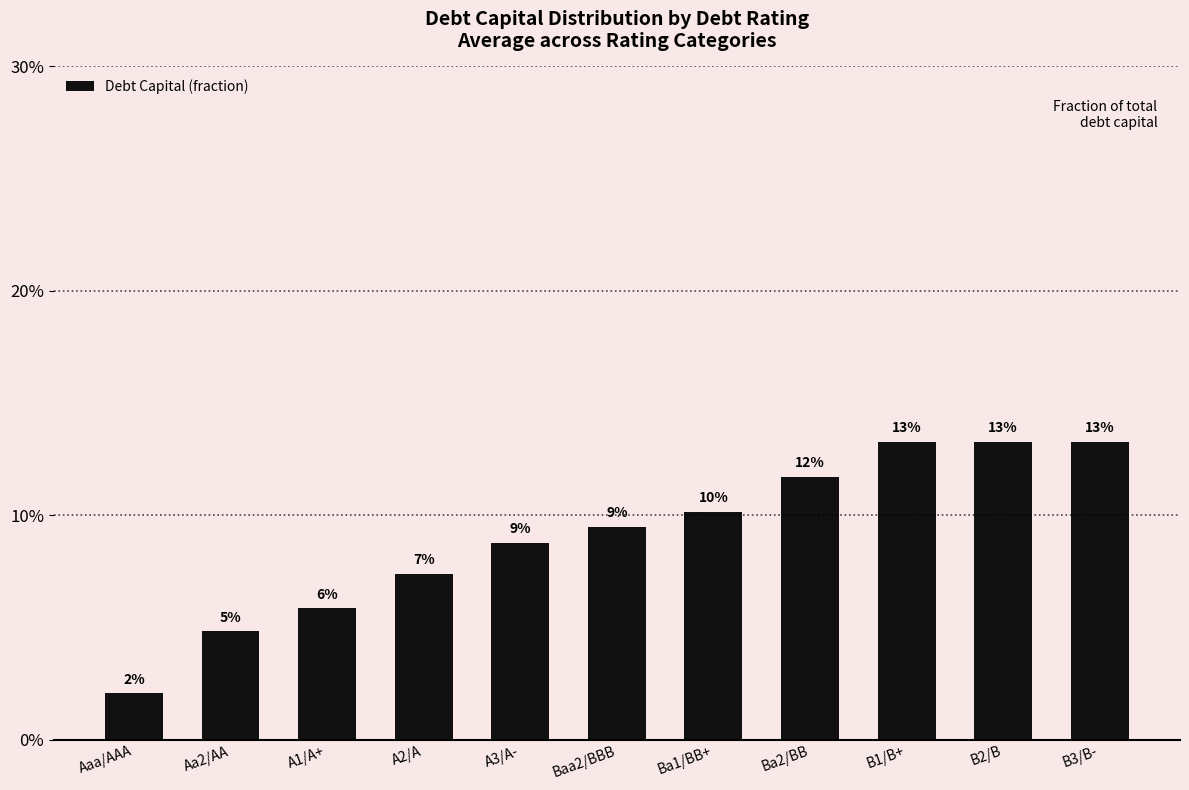

How many values are between 0 and 1?

11